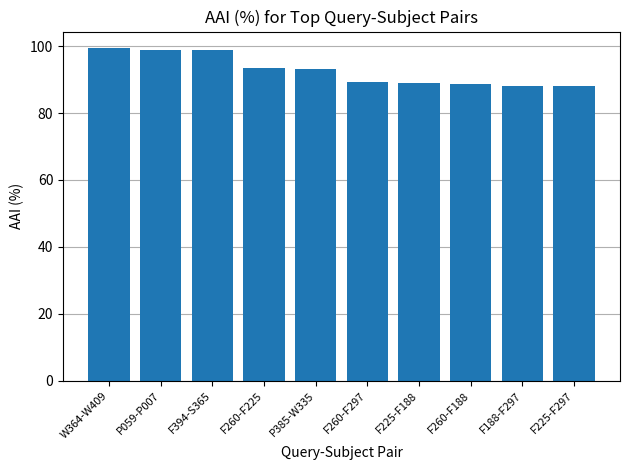

The chart shows a value of 60.0 at W364-W409. True or false?

False